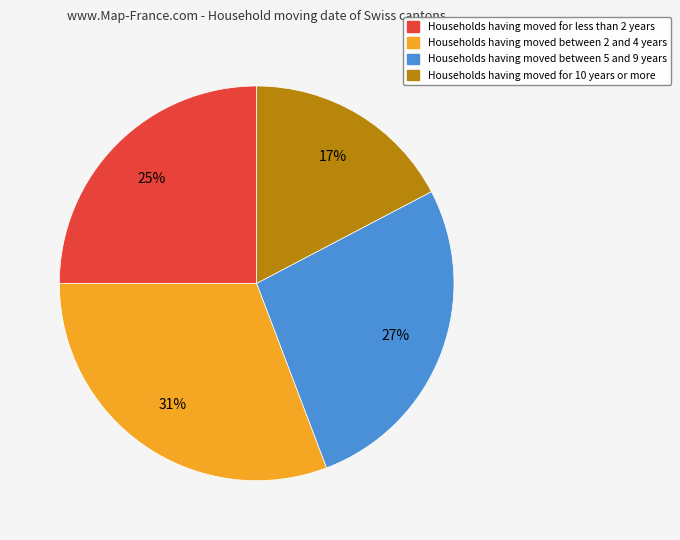

Does any single category account for the majority?

No